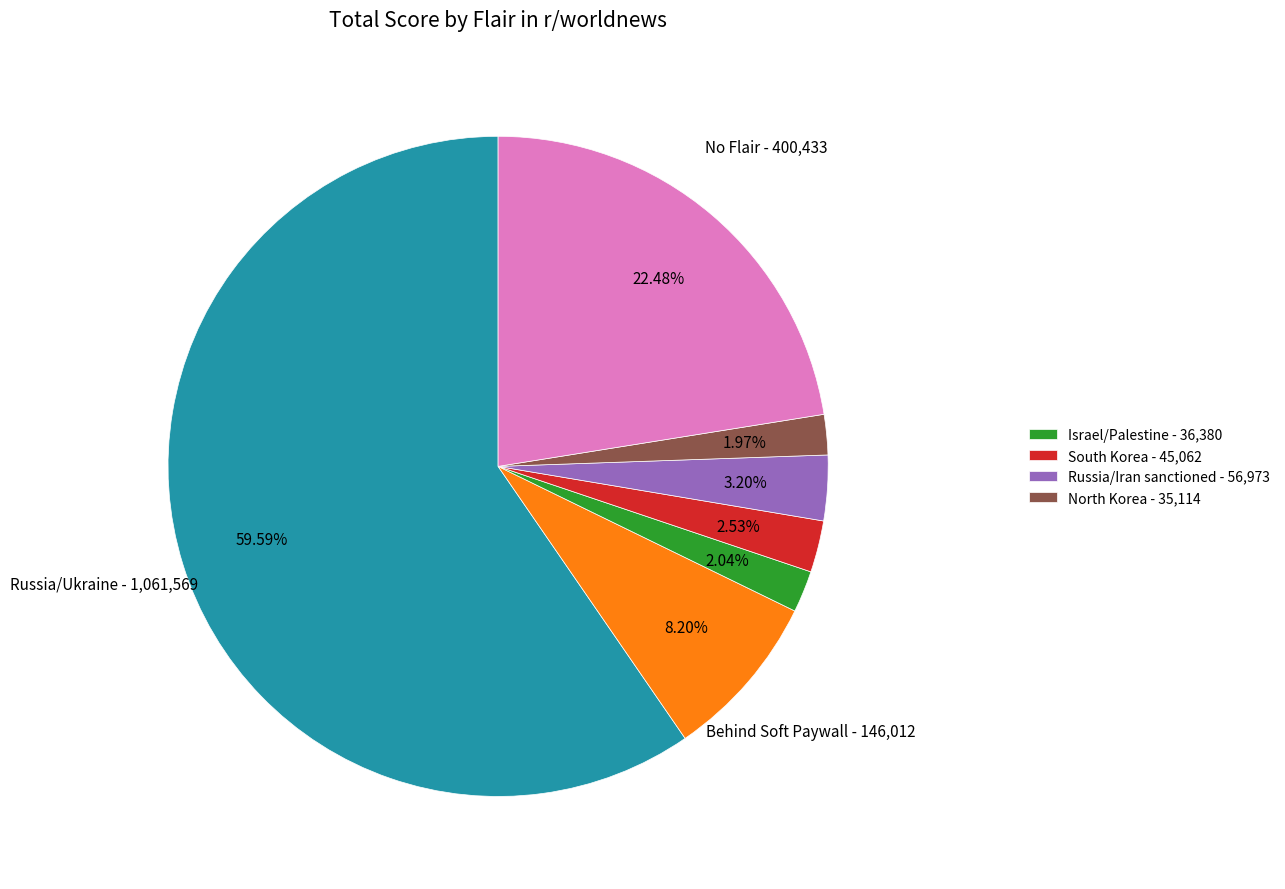

To the nearest percent, what is the average slice percentage?

14%